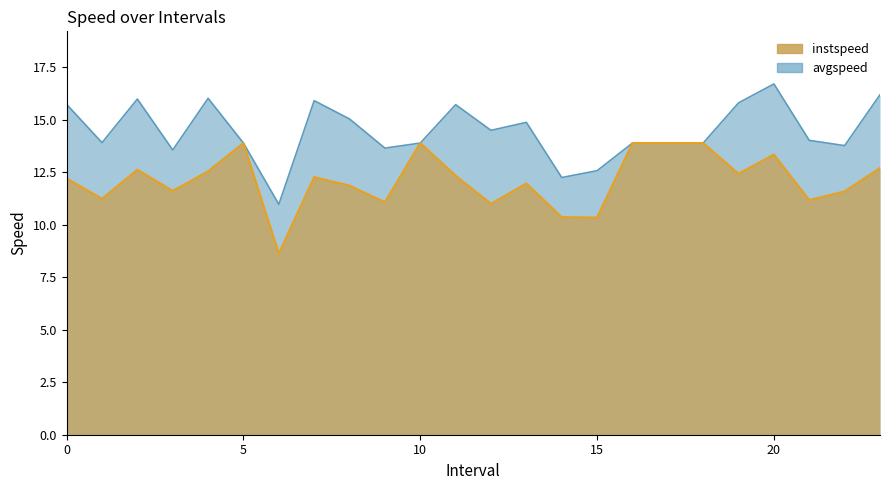

List the series in order of their peak value, highest first.

avgspeed, instspeed